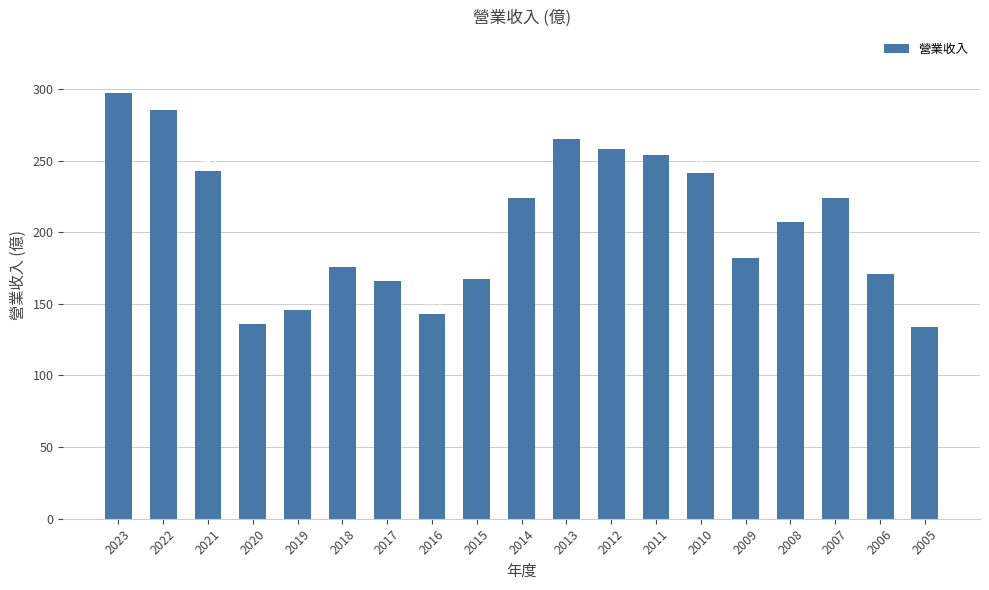

Reading right to left, list all the values displayed in this chart.

2005=134	2006=171	2007=224	2008=207	2009=182	2010=241	2011=254	2012=258	2013=265	2014=224	2015=167	2016=143	2017=166	2018=176	2019=146	2020=136	2021=243	2022=285	2023=297